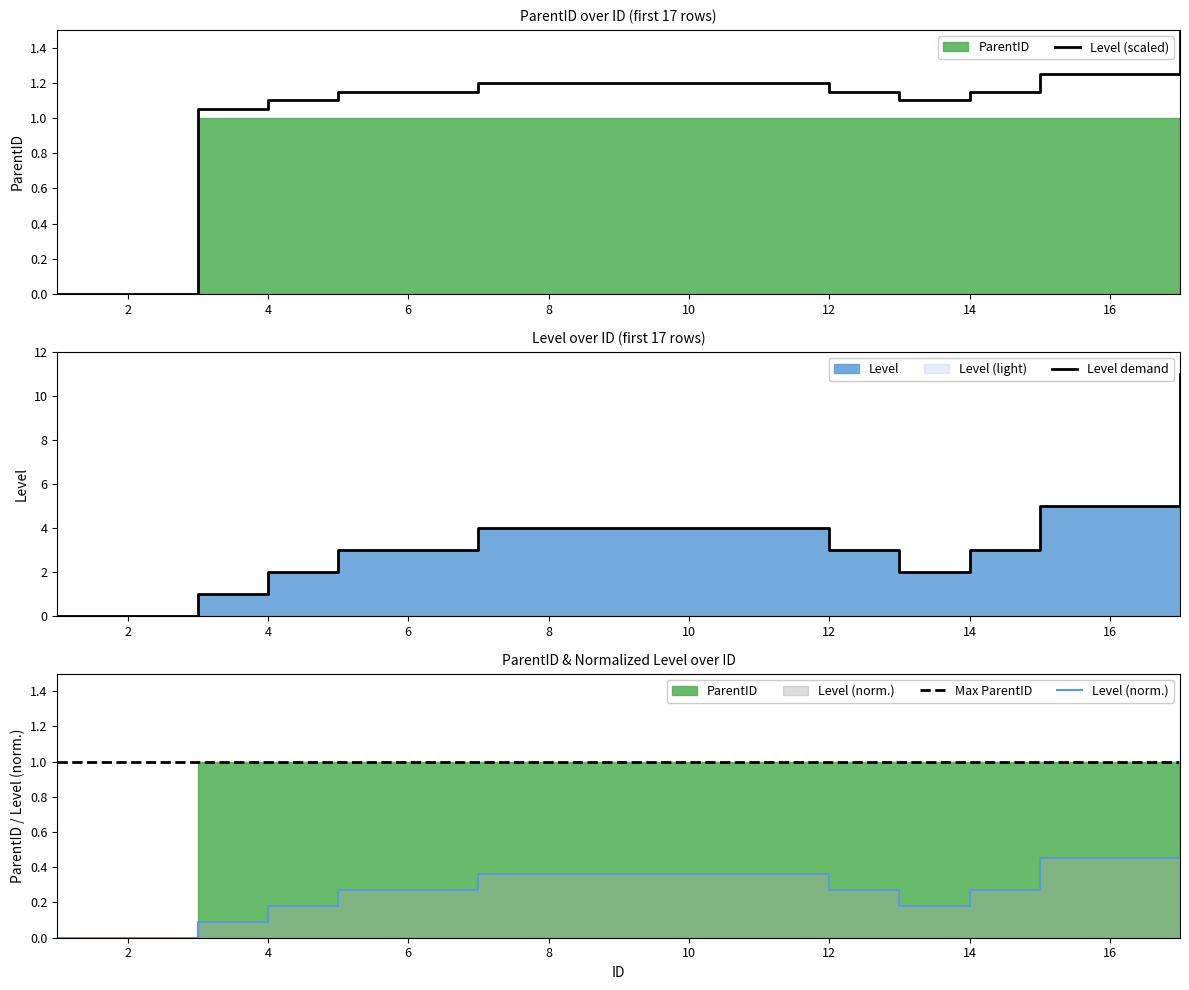

How many data points in Level (norm.) are above 0?

15